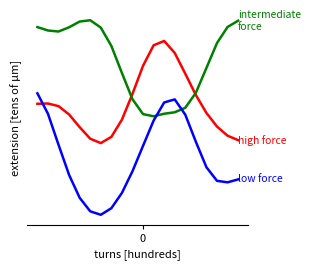

Reading left to right, list all the values displayed in this chart.

high force: 0.4	0.4	0.4	0.4	0.4	0.3	0.3	0.3	0.4	0.5	0.6	0.6	0.6	0.6	0.5	0.5	0.4	0.4	0.3	0.3
intermediate force: 0.7	0.7	0.7	0.7	0.7	0.7	0.7	0.6	0.5	0.5	0.4	0.4	0.4	0.4	0.4	0.5	0.5	0.6	0.7	0.7
low force: 0.5	0.4	0.3	0.2	0.2	0.1	0.1	0.1	0.2	0.2	0.3	0.4	0.4	0.5	0.4	0.3	0.3	0.2	0.2	0.2